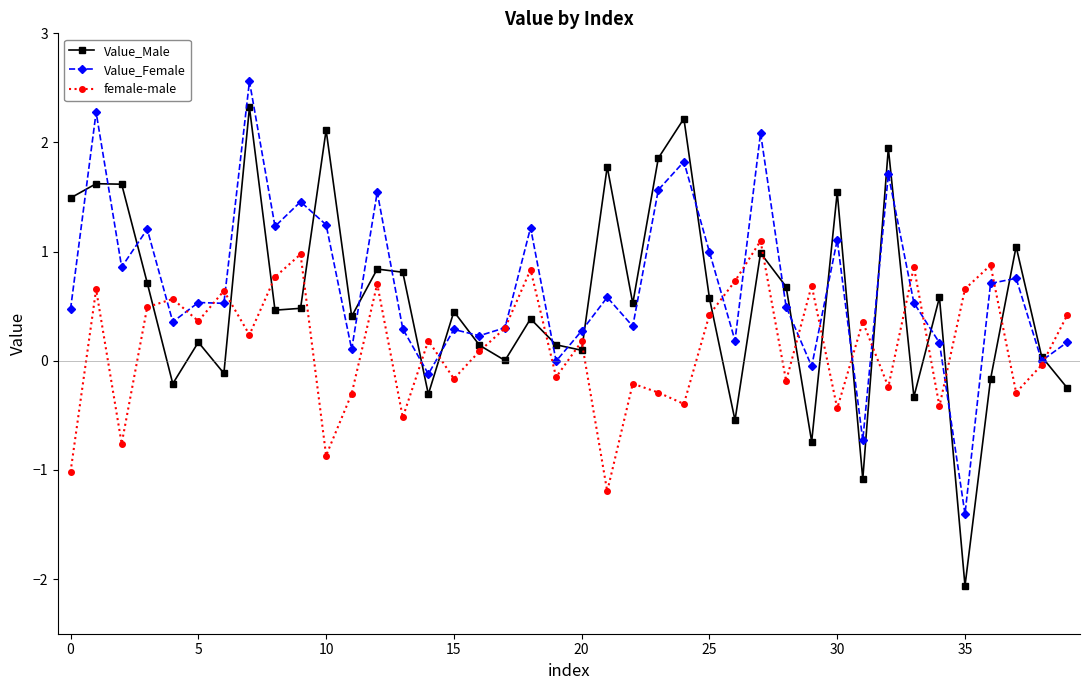

What is the value of the female-male point at the 6th from the left?

0.4